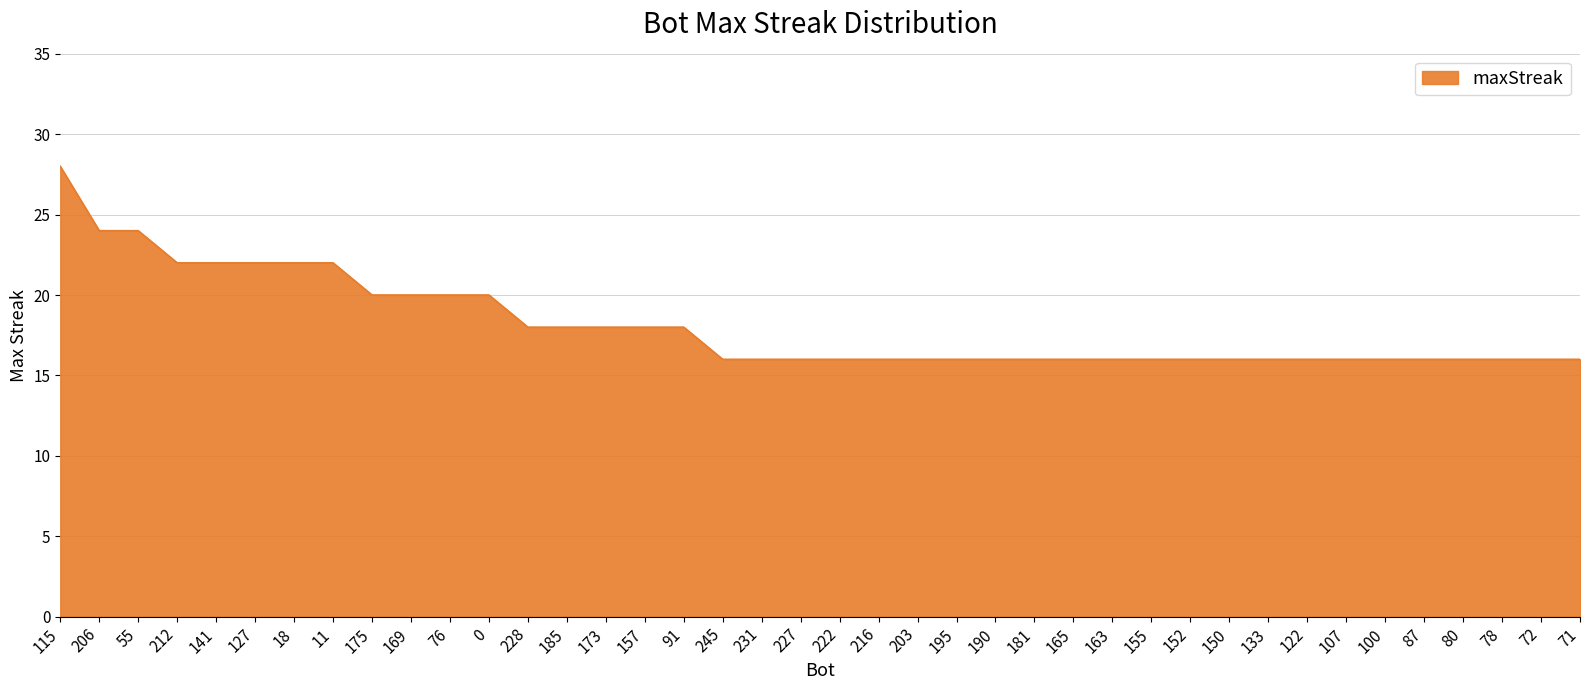

Between 157 and 55, which is larger?

55